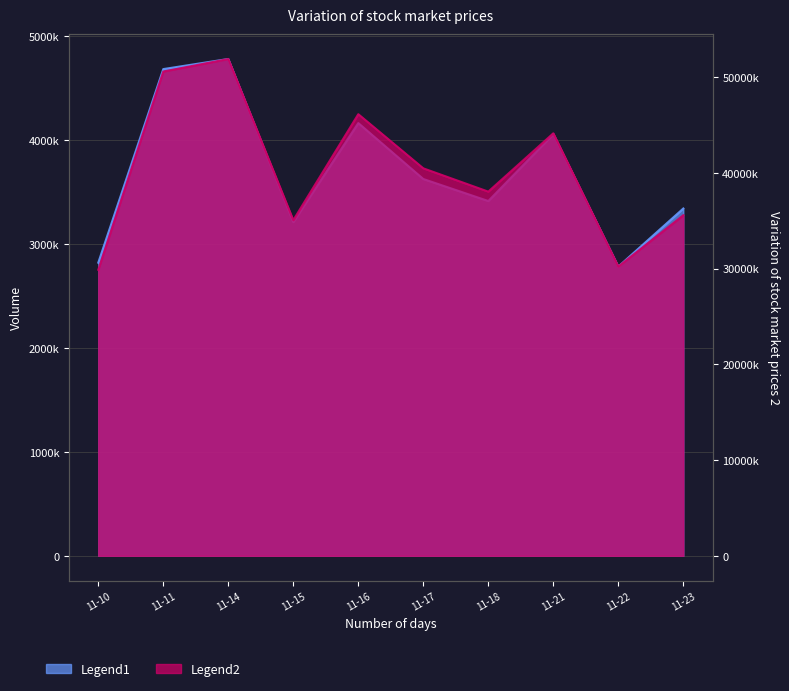

True or false: Amount (Legend2) has a value of 44131616 at 11-21.

True